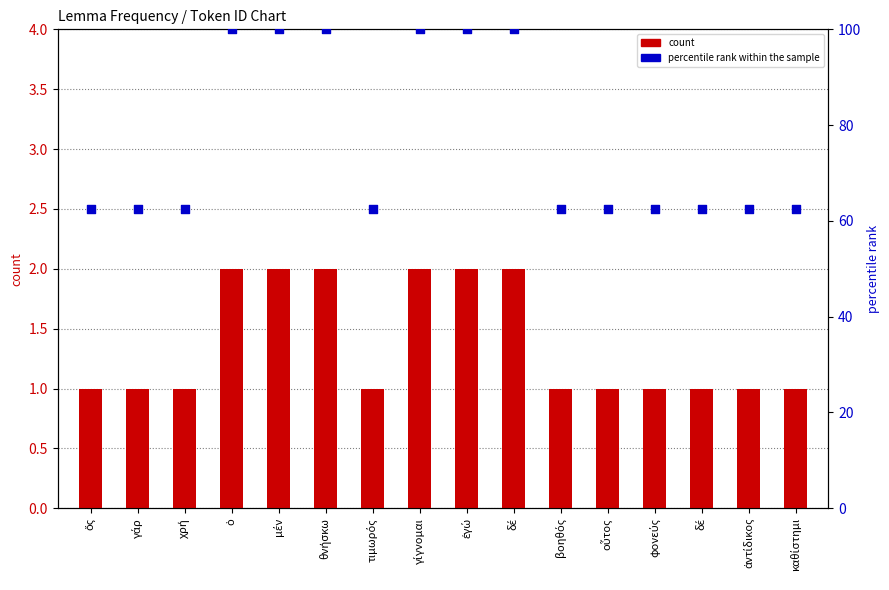

Is the value of count at ἐγώ greater than the value of percentile rank within the sample at θνήσκω?

No